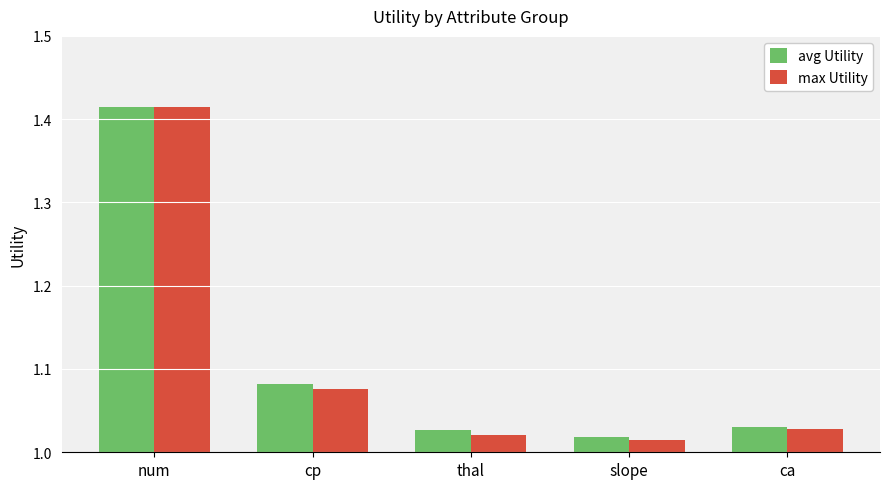

What are all the series names shown in the legend?

avg Utility, max Utility